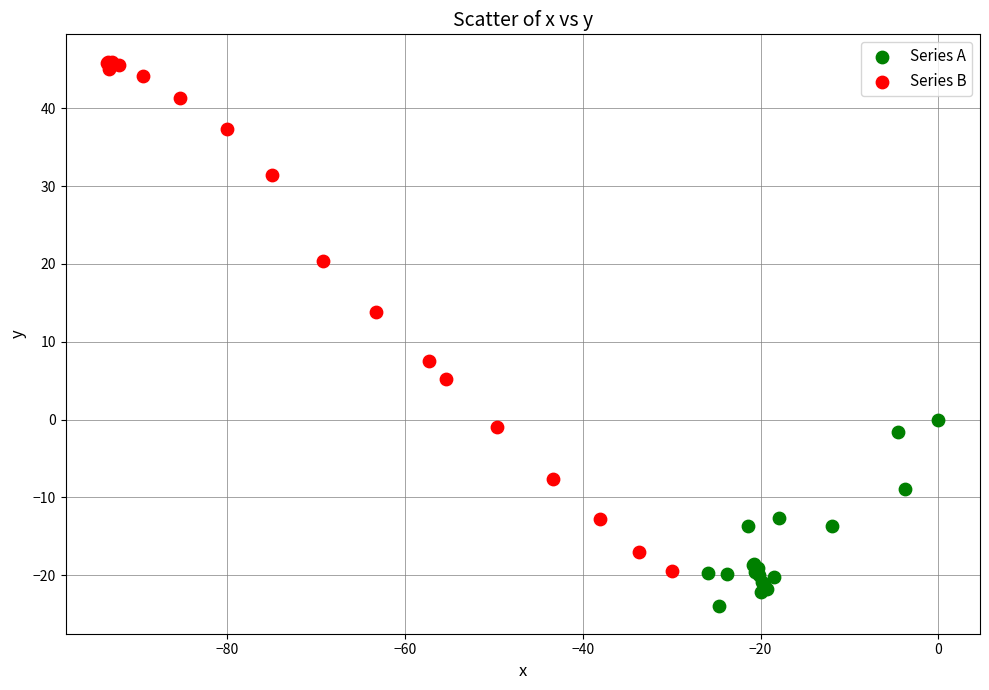

What are all the series names shown in the legend?

Series A, Series B